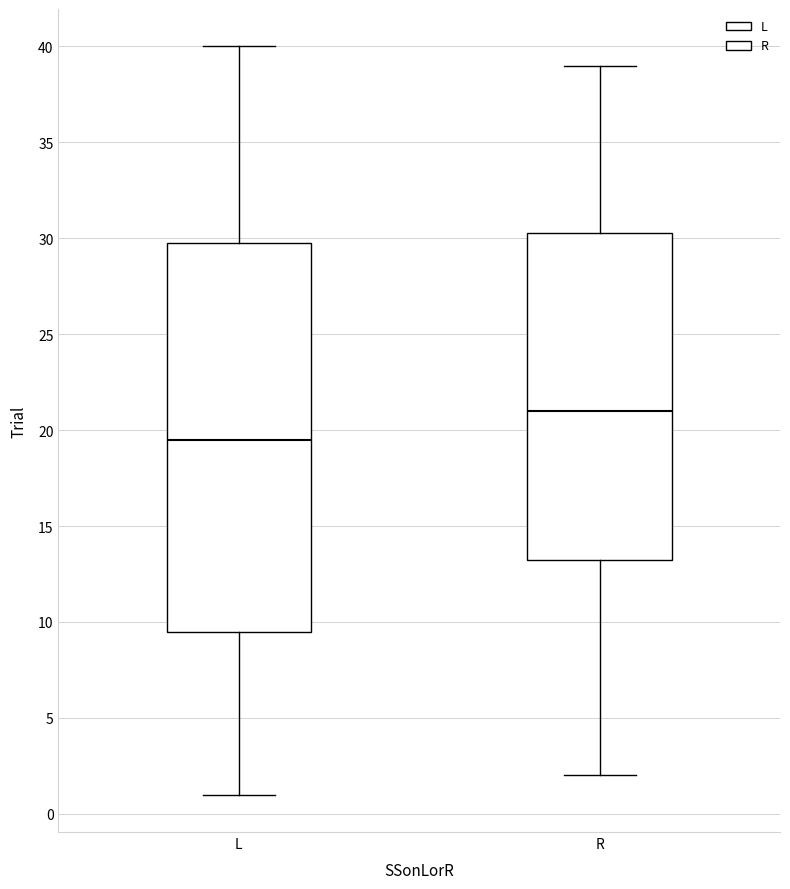

Comparing the boxes themselves (not the whiskers), which one is the tallest?

L